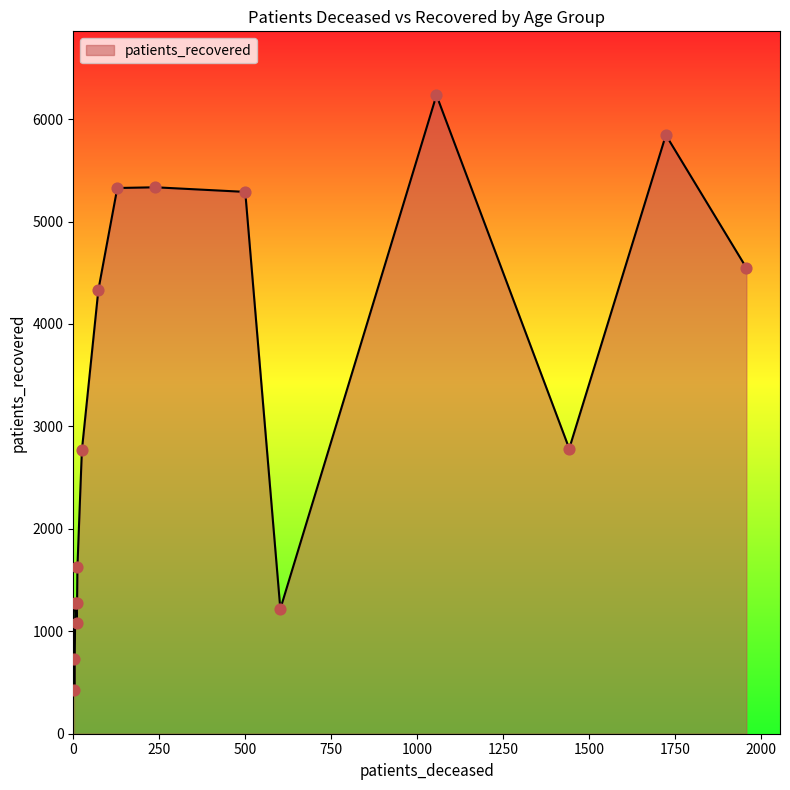

What is the minimum value shown in the chart?

428